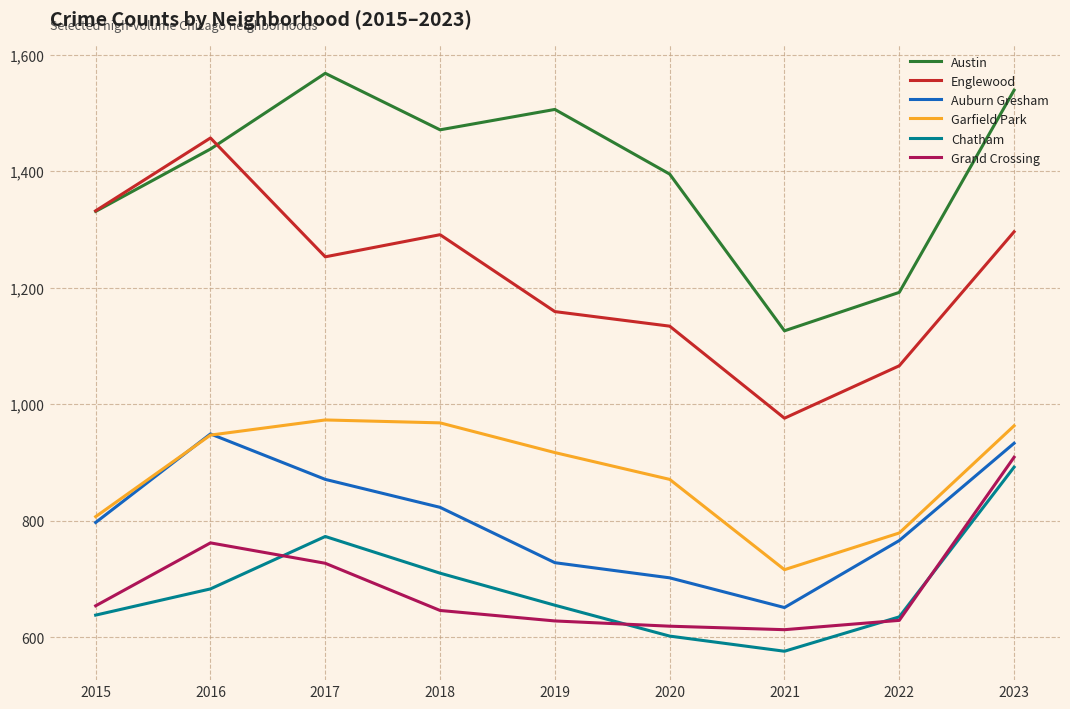

At which category does Grand Crossing reach its first local peak?

2016